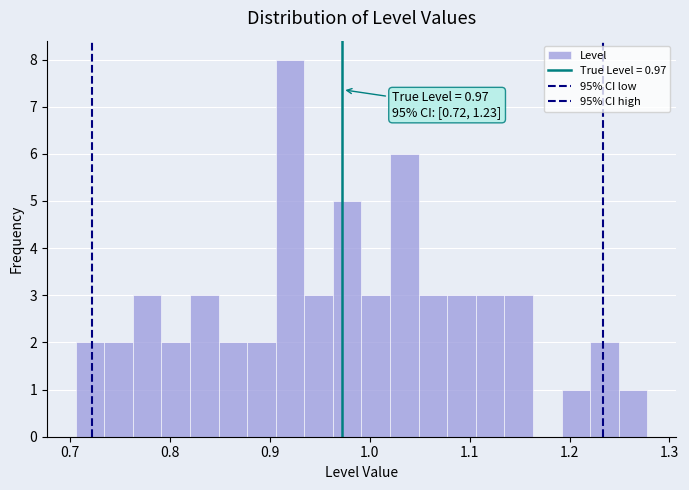

Read against the x-axis, roughly where is the centre of the tallest bar?

0.92